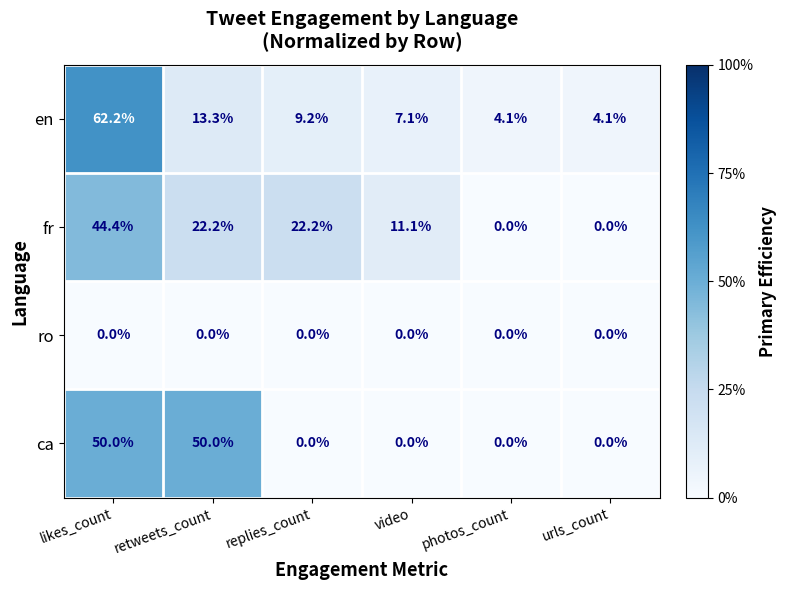

Read the en value at photos_count.

4.1